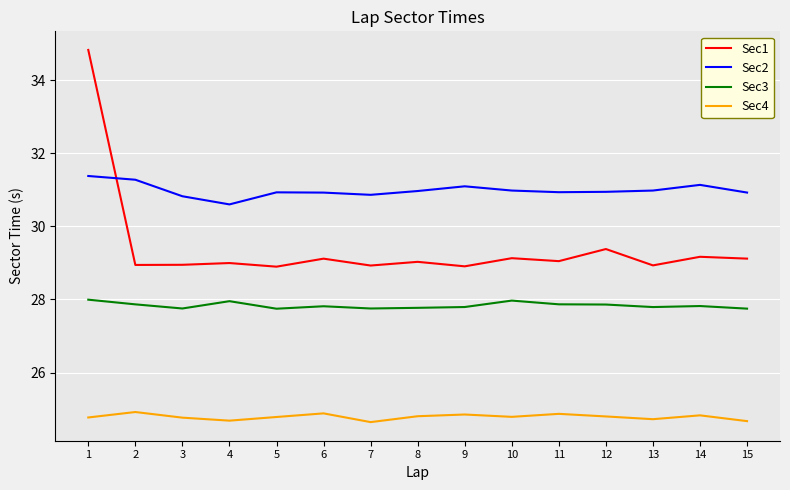

What is the approximate value of Sec4 at 2?

24.9